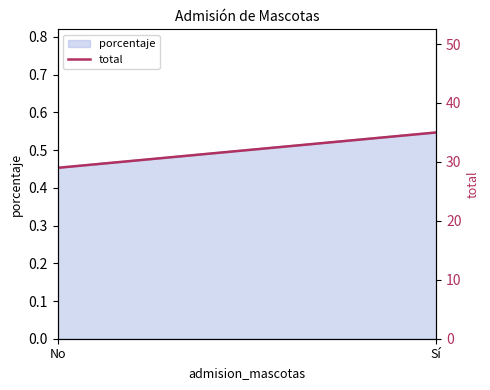

What is the change in value from No to Sí?

+6